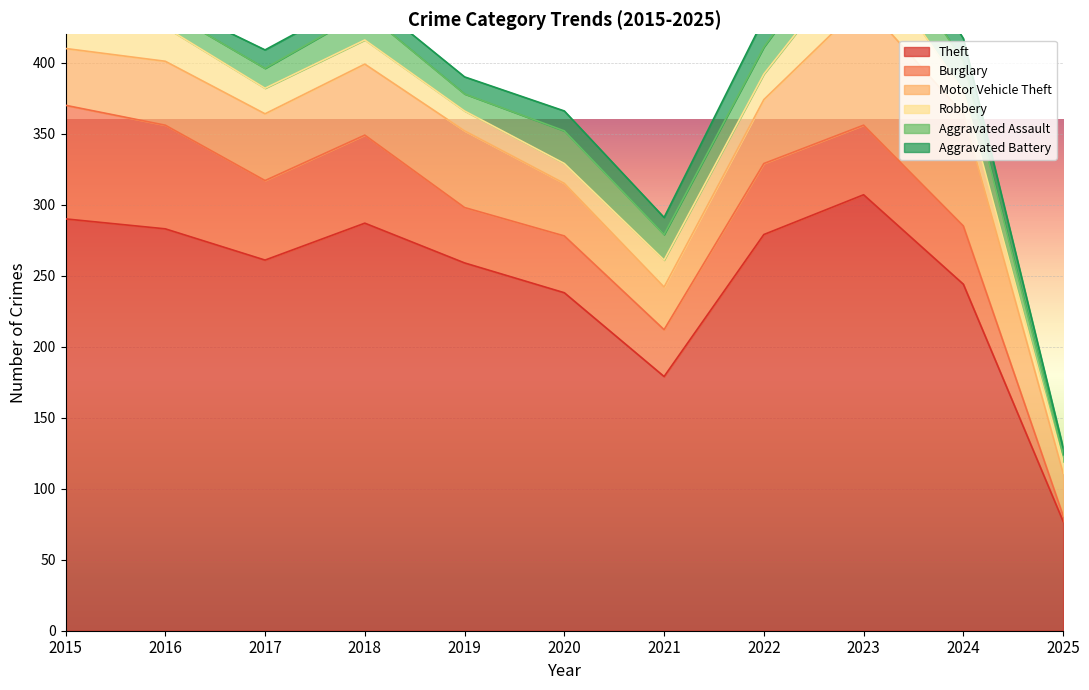

At which label does Theft reach its peak?

2023